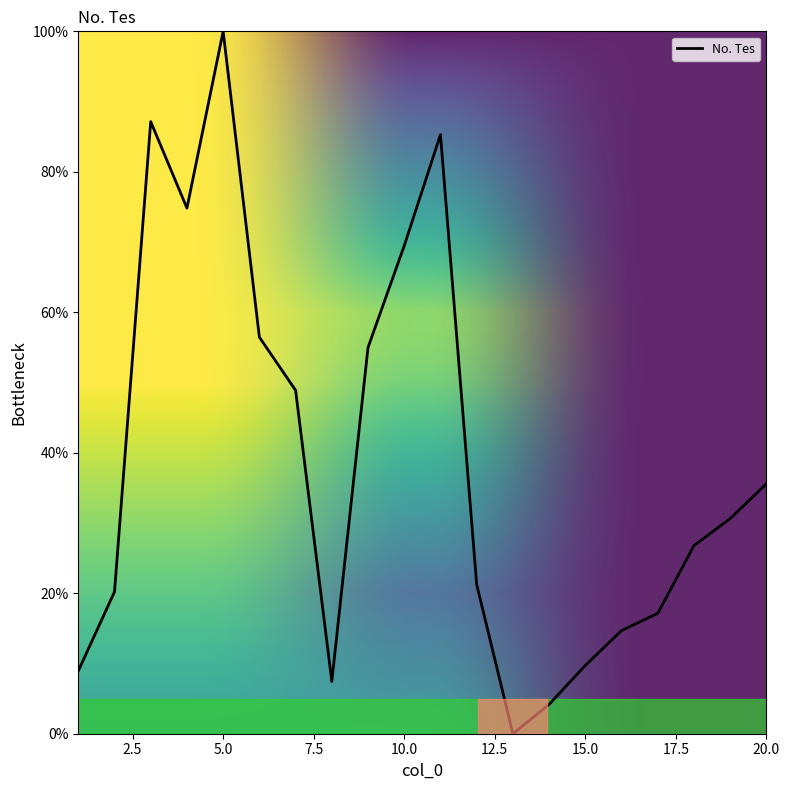

How many interior local valleys (lower than both neighbors) does the data have?

3